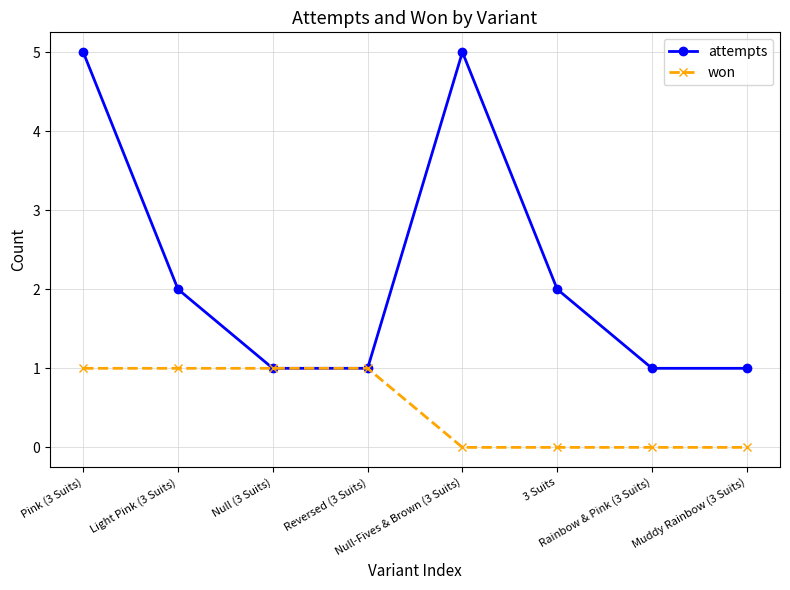

Count the attempts values in the range 1 to 5.

8